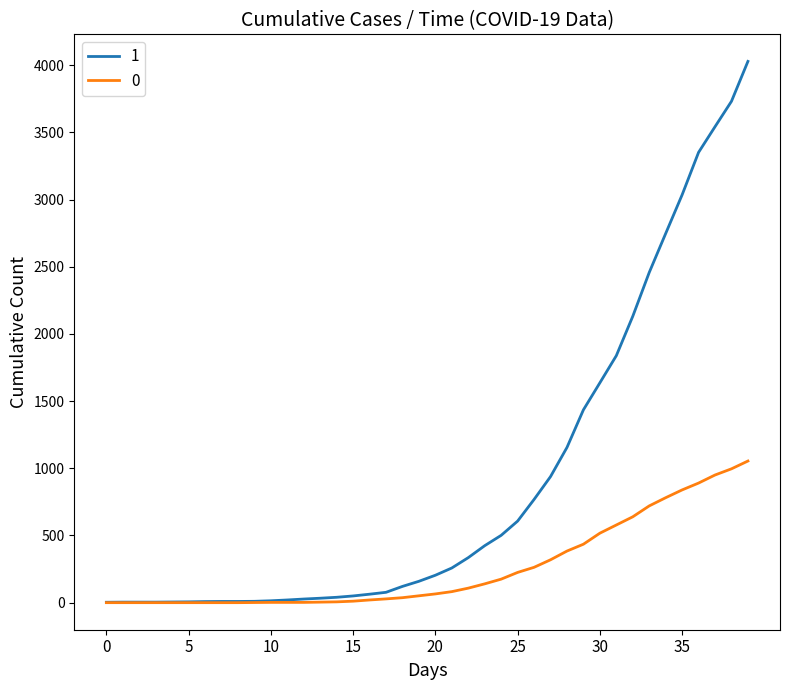

List the series in order of their peak value, lowest first.

0, 1